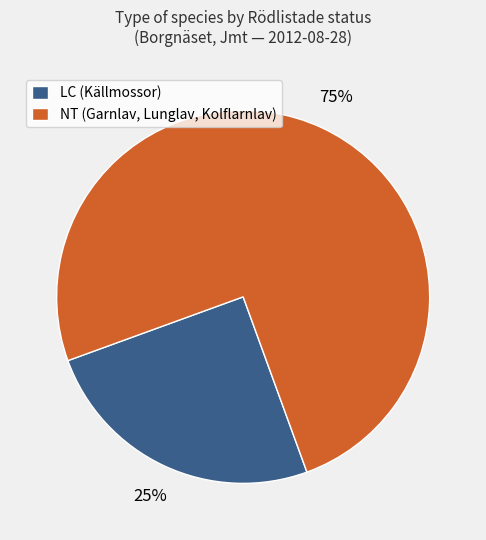

Do LC (Källmossor) and NT (Garnlav, Lunglav, Kolflarnlav) together represent more than half of the pie?

Yes